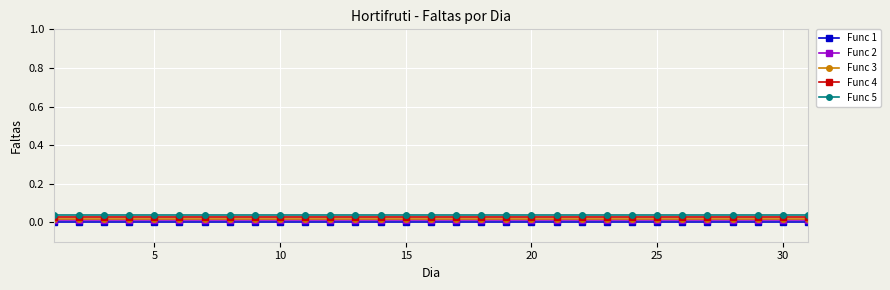

List the series in order of their overall mean, lowest first.

Func 1, Func 2, Func 3, Func 4, Func 5